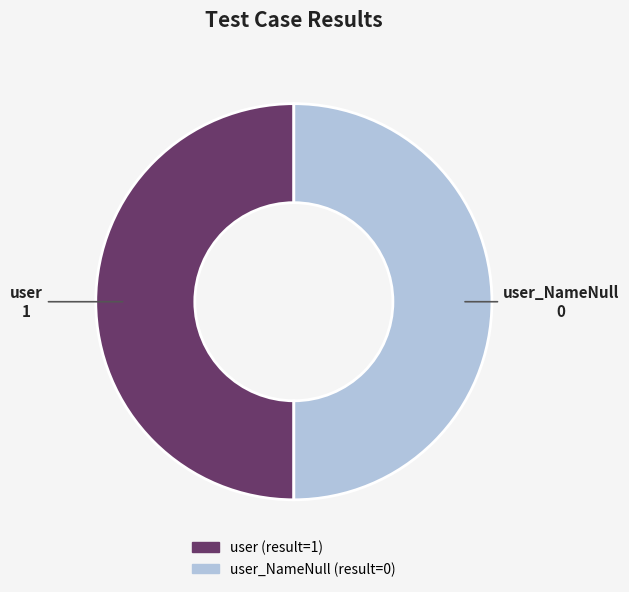

Count the number of slices in the pie.

2